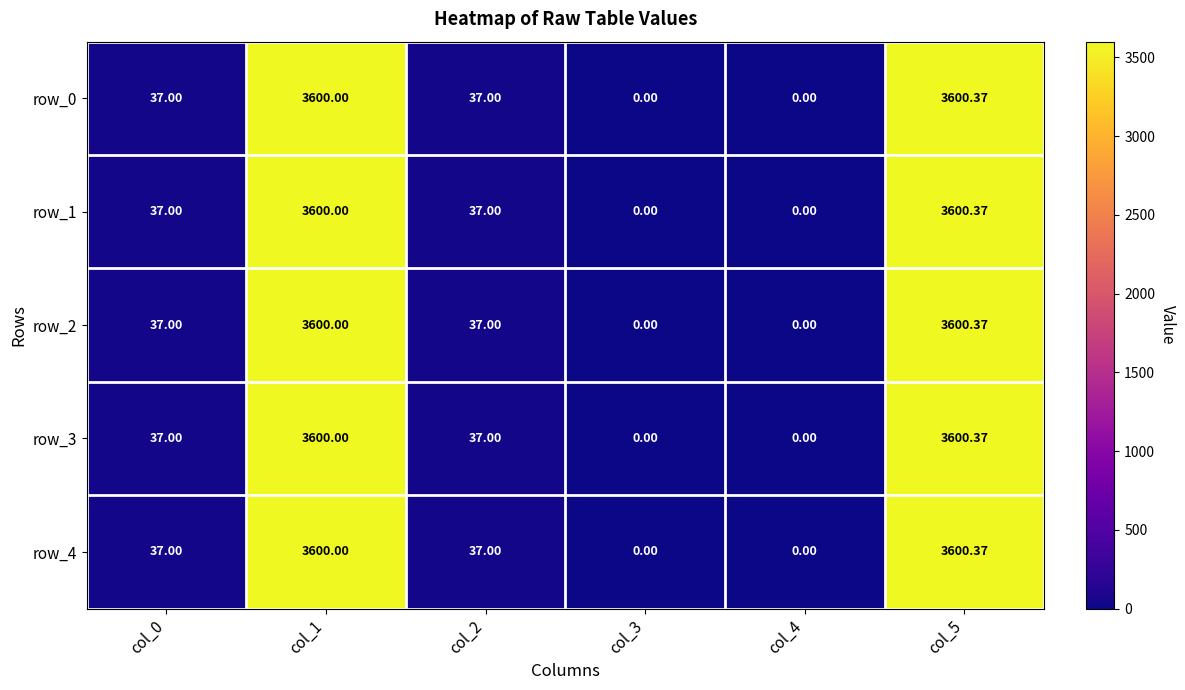

How many distinct data groups are displayed?

5